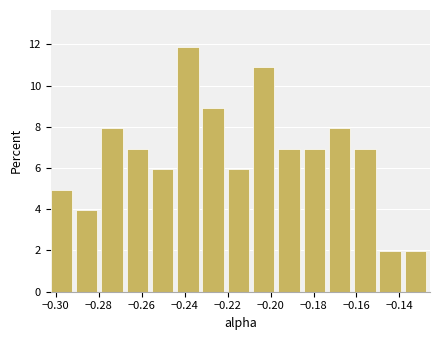

How tall is the bar that spans -0.290 to -0.278 on the x-axis? Neither the bar edges nor the heights are printed on the chart, so give them approximately, as read against the axes.

4.0